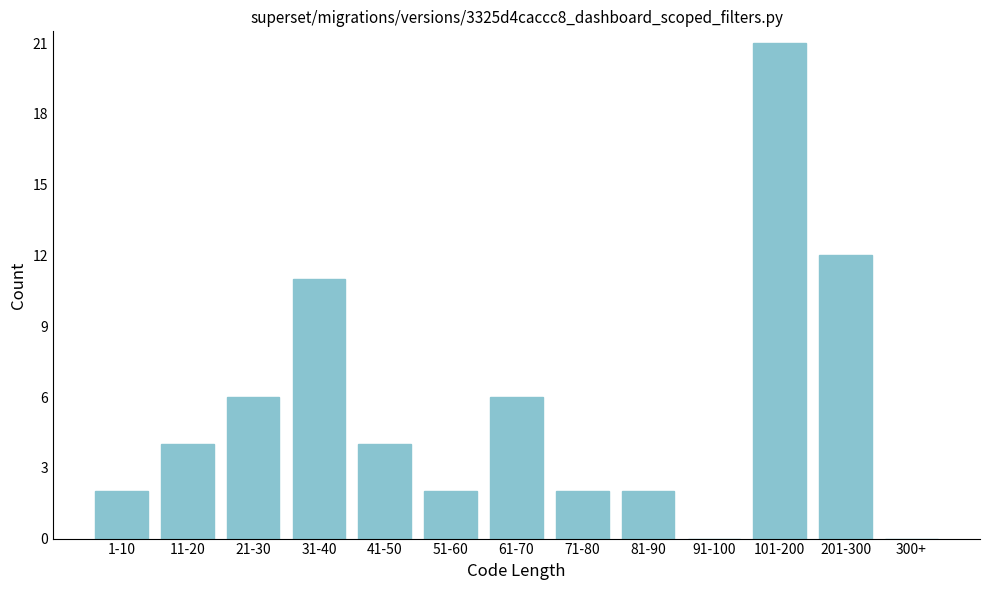

Reading right to left, transcribe all the data shown in this chart.

300+=0	201-300=12	101-200=21	91-100=0	81-90=2	71-80=2	61-70=6	51-60=2	41-50=4	31-40=11	21-30=6	11-20=4	1-10=2